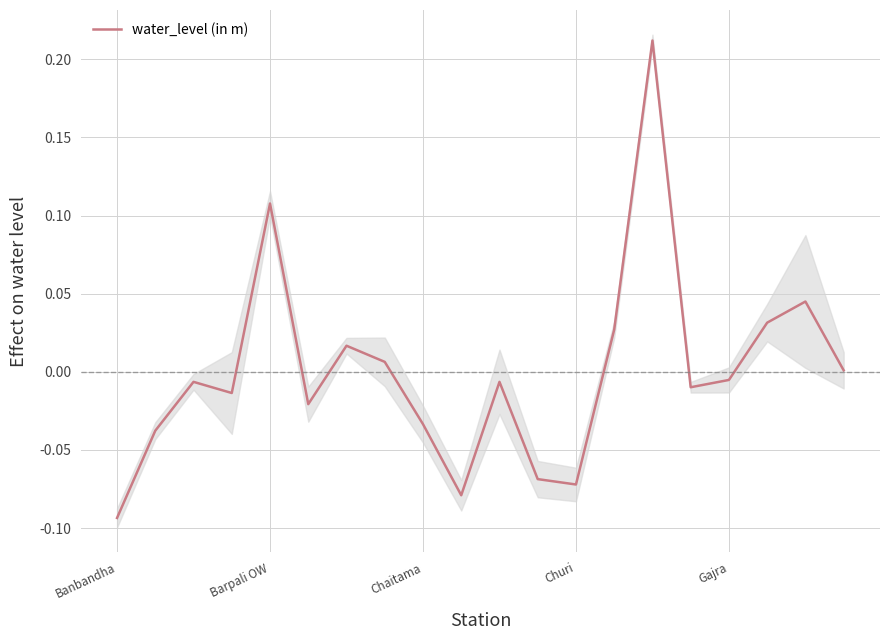

Is it true that the value at 10 is -0.0?

True